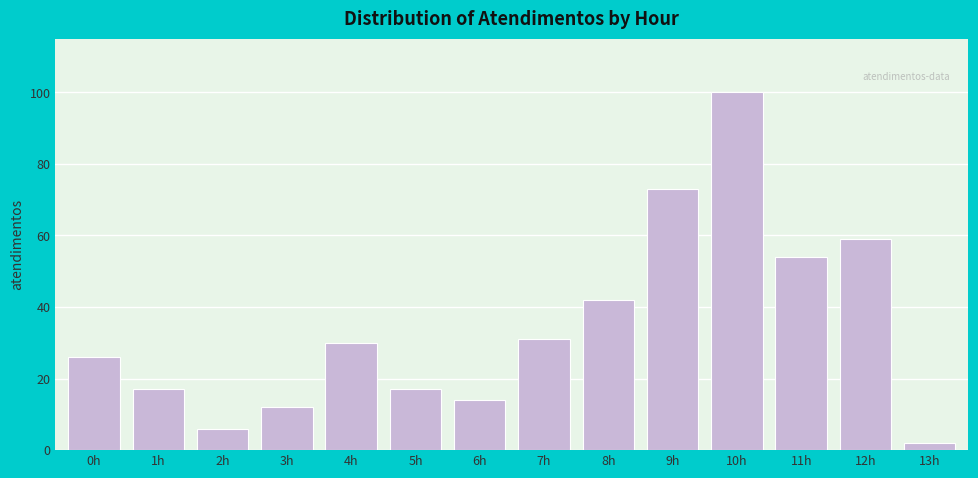

Reading left to right, extract all data points from this chart.

26	17	6	12	30	17	14	31	42	73	100	54	59	2